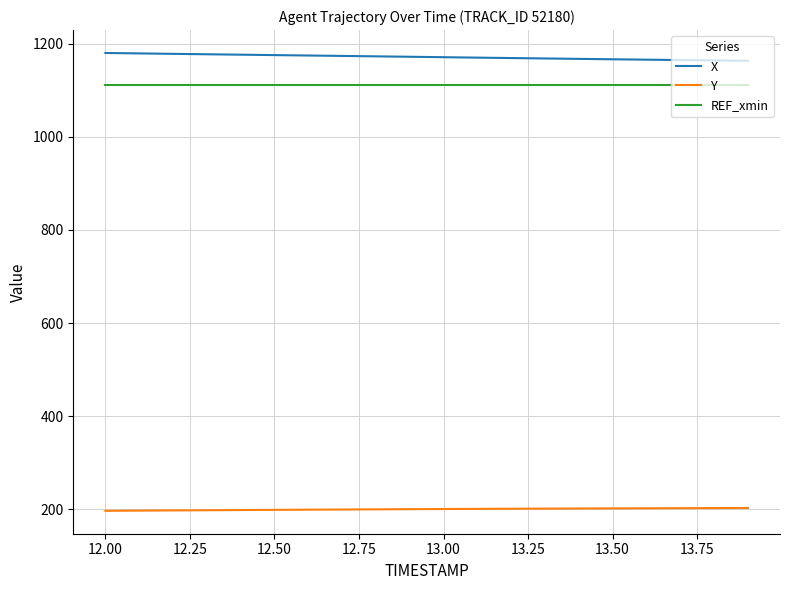

Rank the series by their maximum value, from highest to lowest.

X, REF_xmin, Y